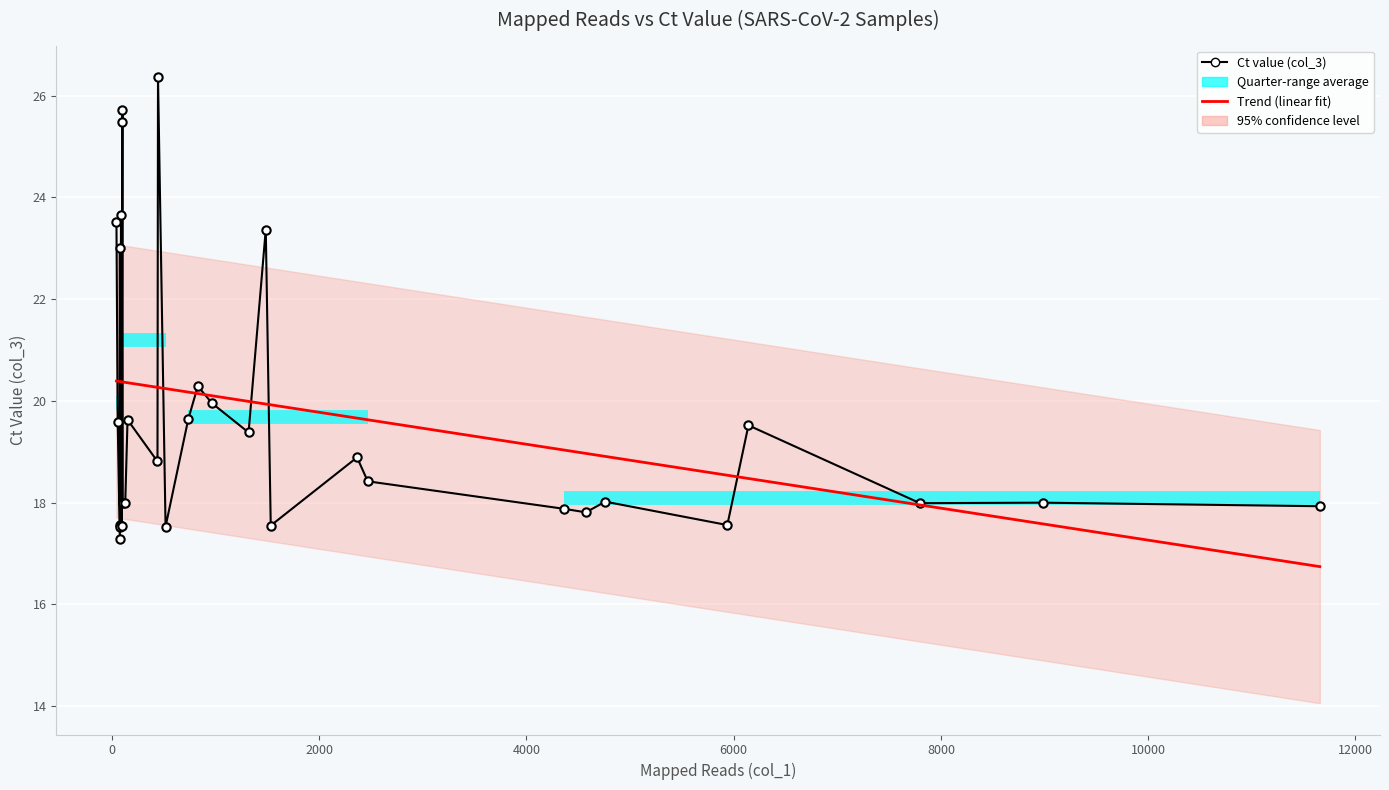

True or false: Ct value (col_3) and Trend (linear fit) cross at least once.

True